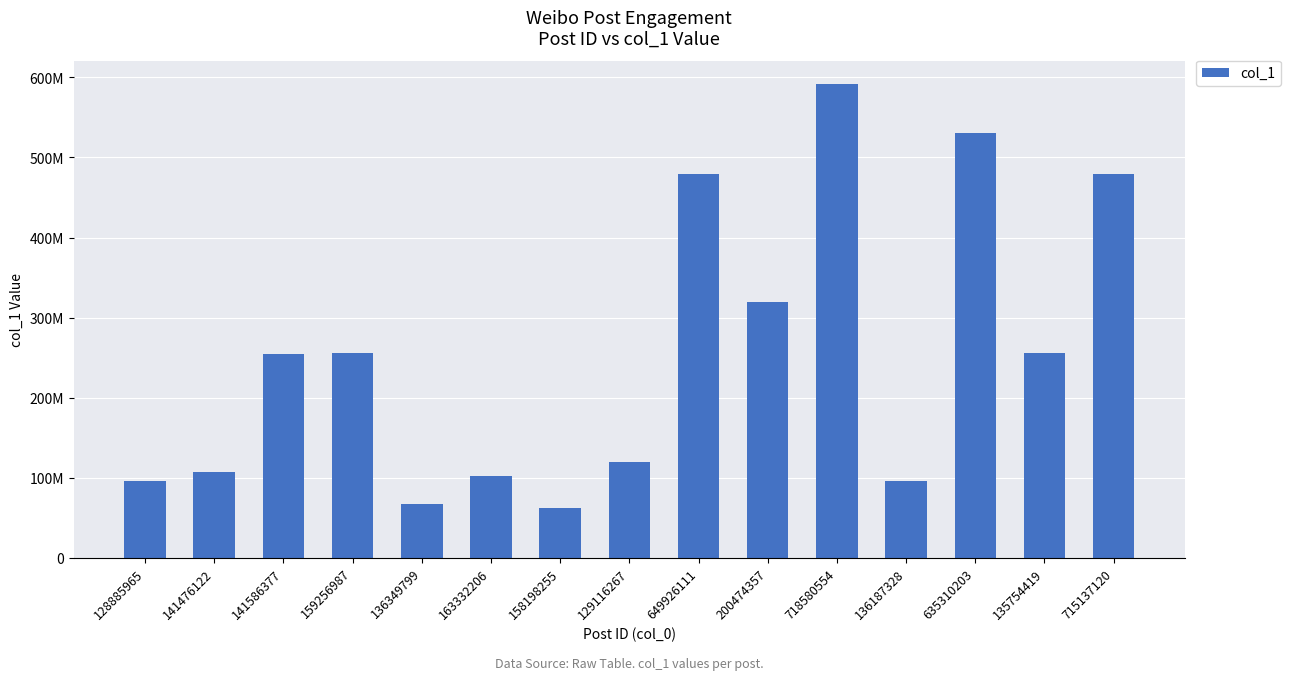

The chart shows a value of 436961552 at 141586377. True or false?

False